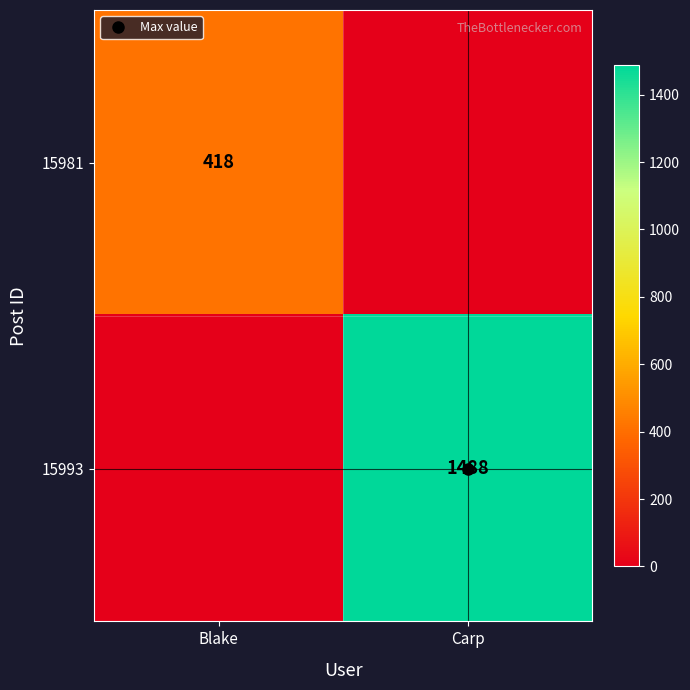

List the series in order of their overall mean, highest first.

15993, 15981